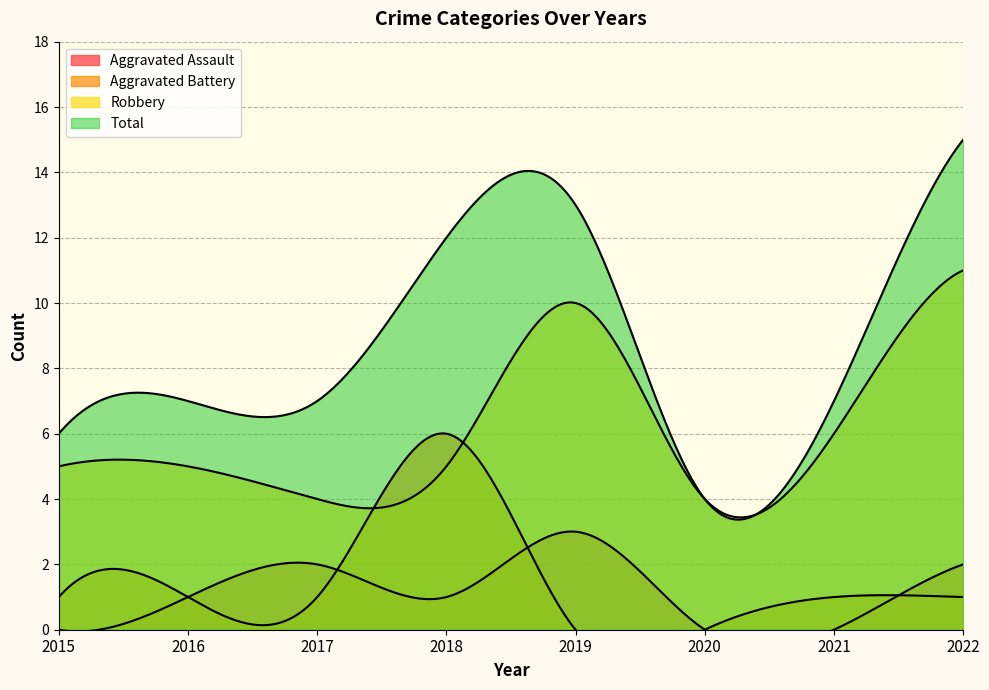

True or false: Aggravated Assault and Total intersect in this chart.

False